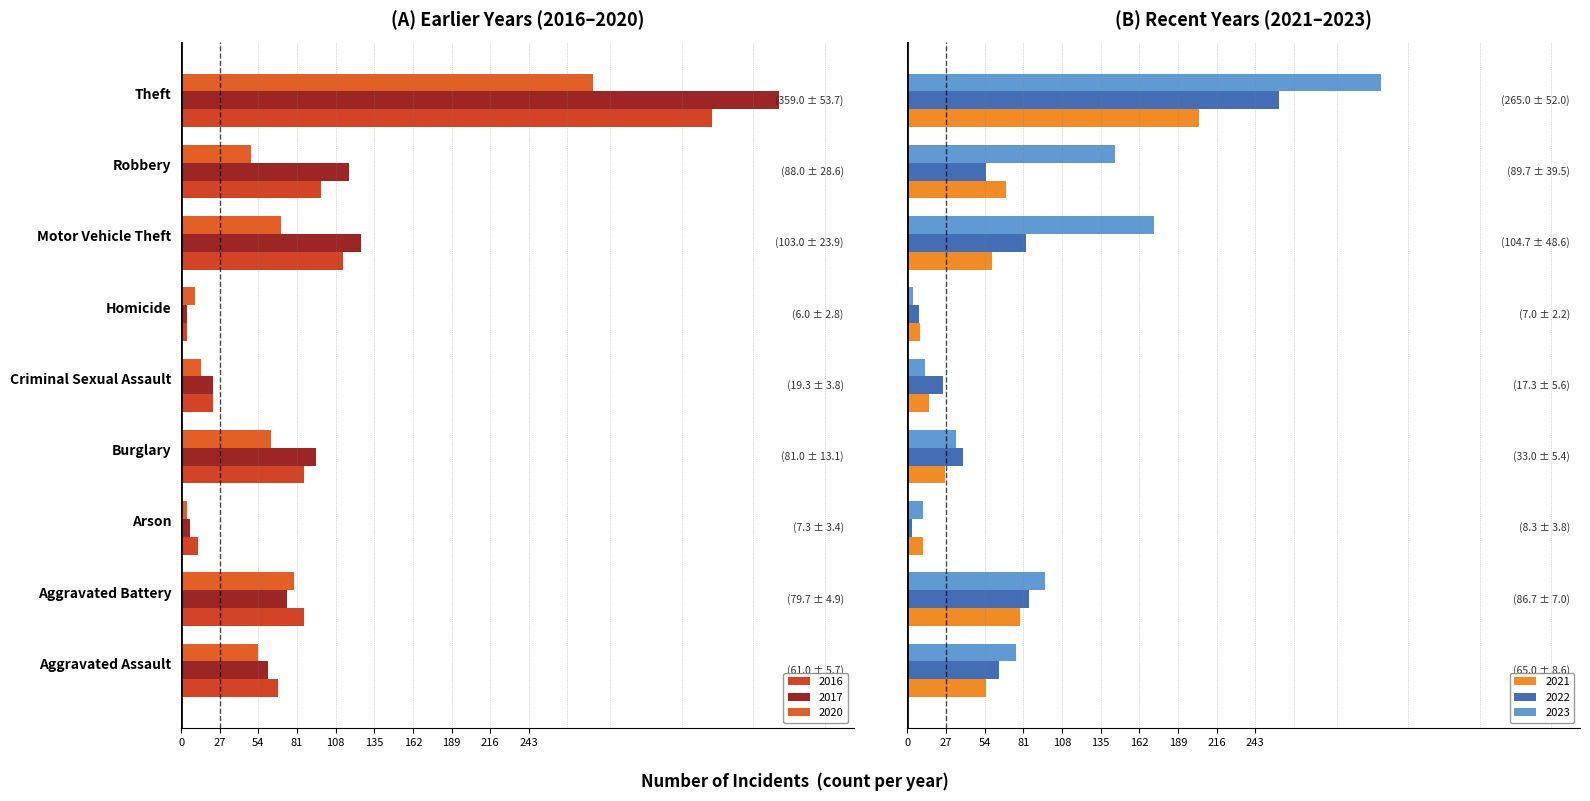

How many data points in 2016 are less than 86?

4